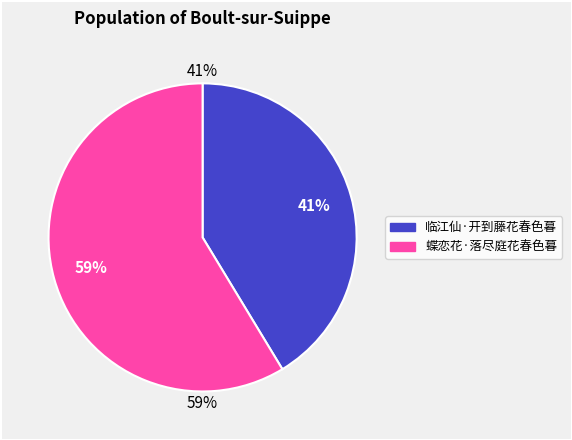

Between 临江仙·开到藤花春色暮 and 蝶恋花·落尽庭花春色暮, which is larger?

蝶恋花·落尽庭花春色暮